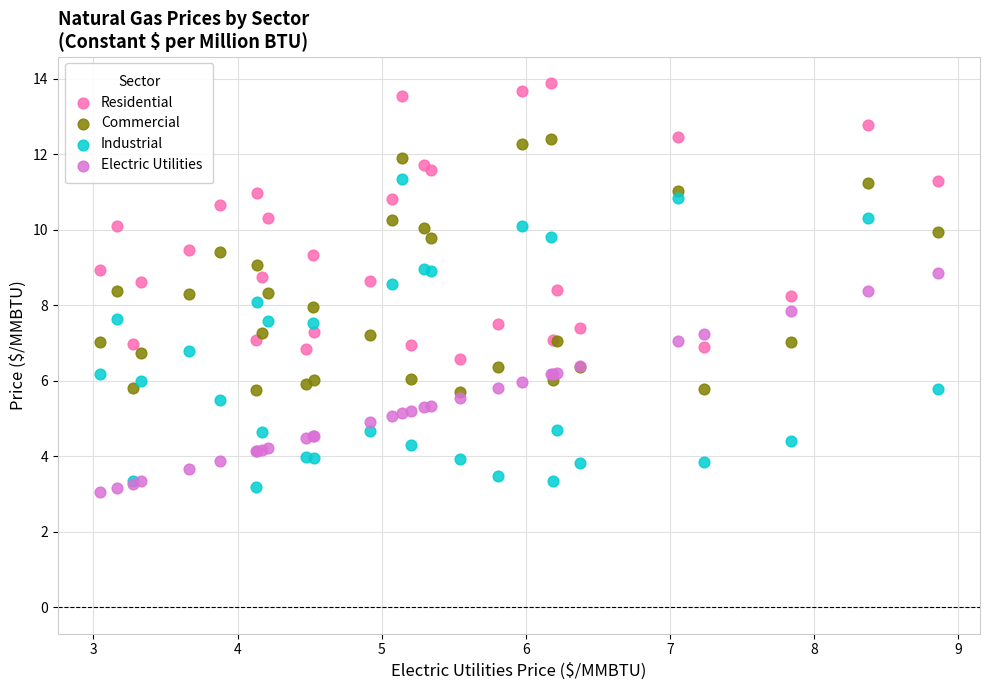

Which series contains the lowest Y value?

Electric Utilities